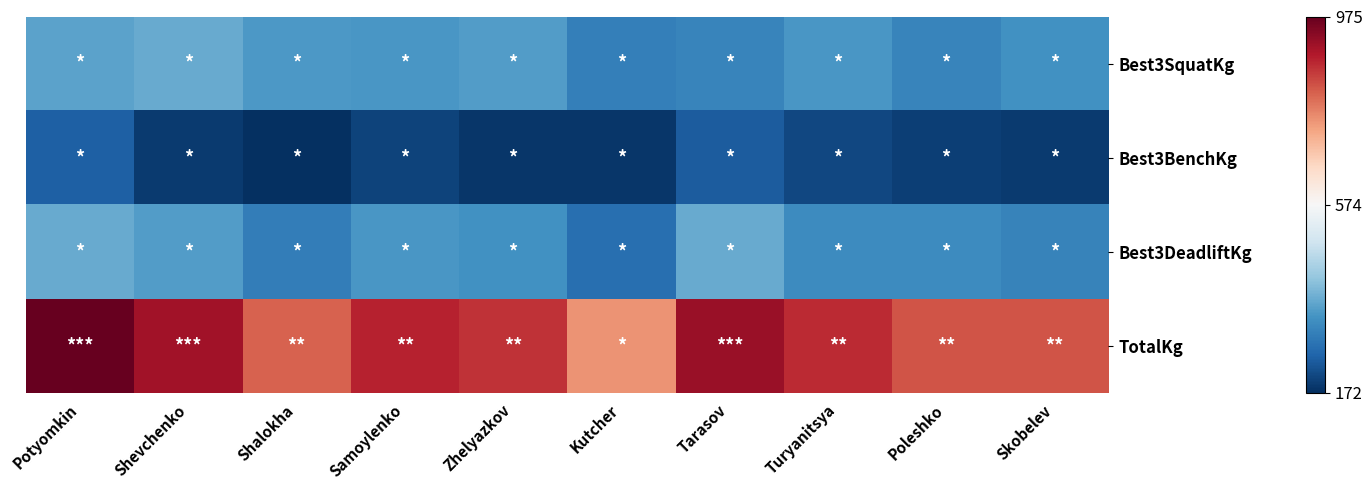

At how many categories does at least one series exceed 537?

10